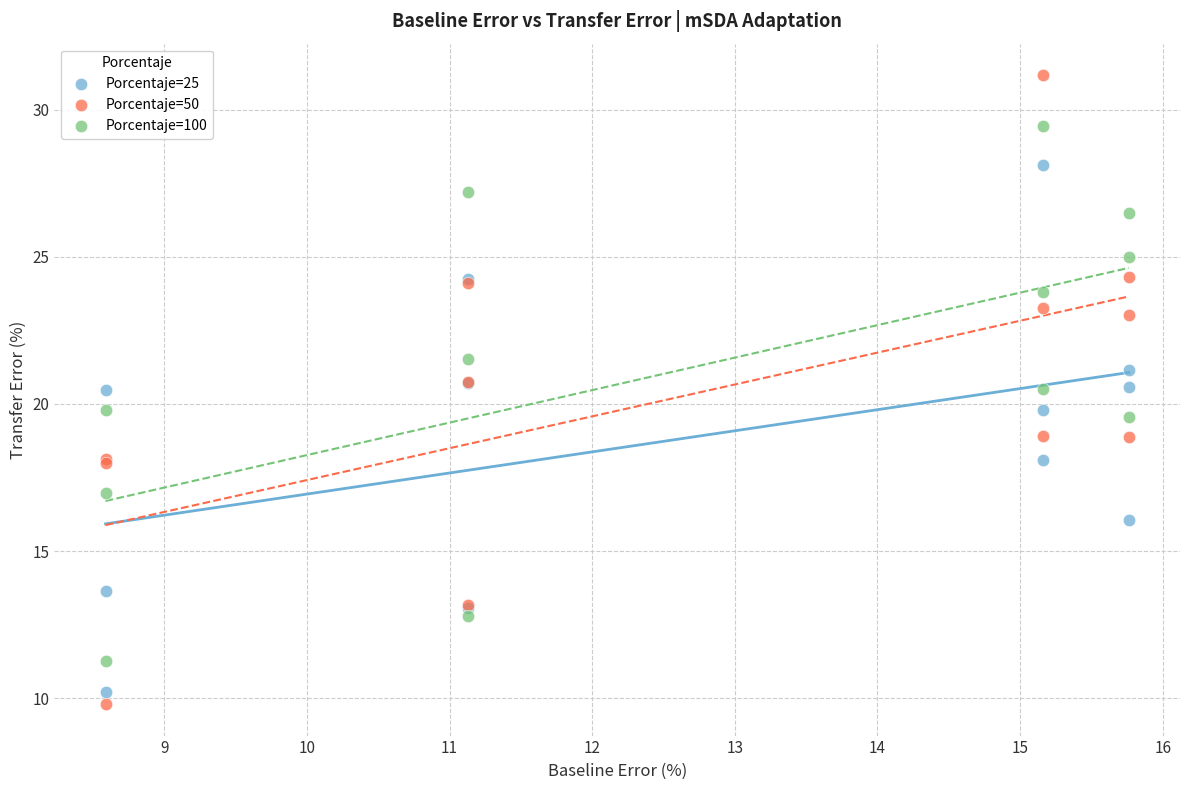

Which series reaches the maximum Y coordinate?

Porcentaje=50